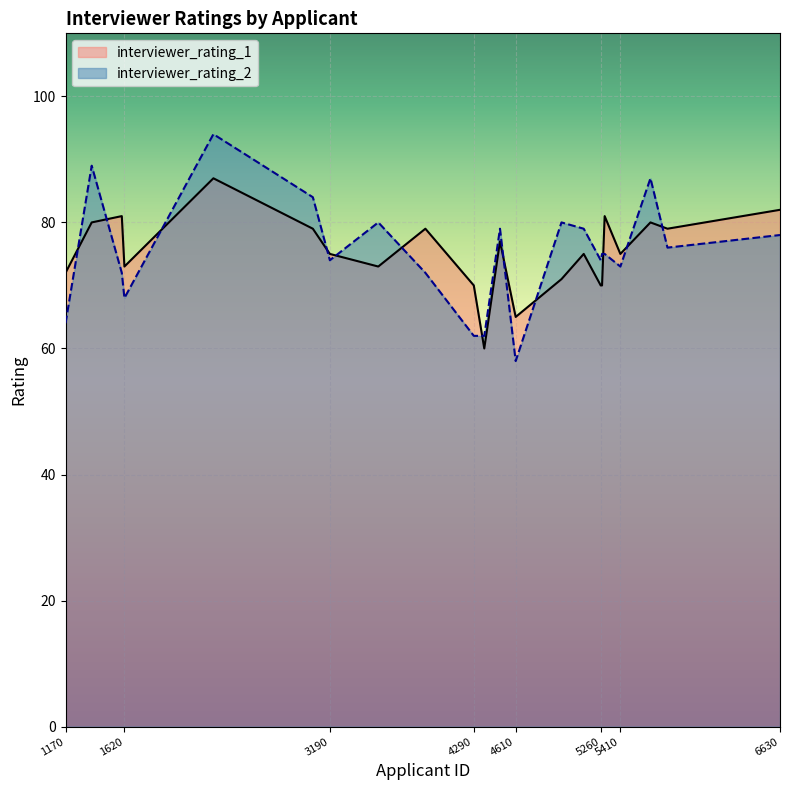

List the series in order of their overall mean, highest first.

interviewer_rating_2, interviewer_rating_1